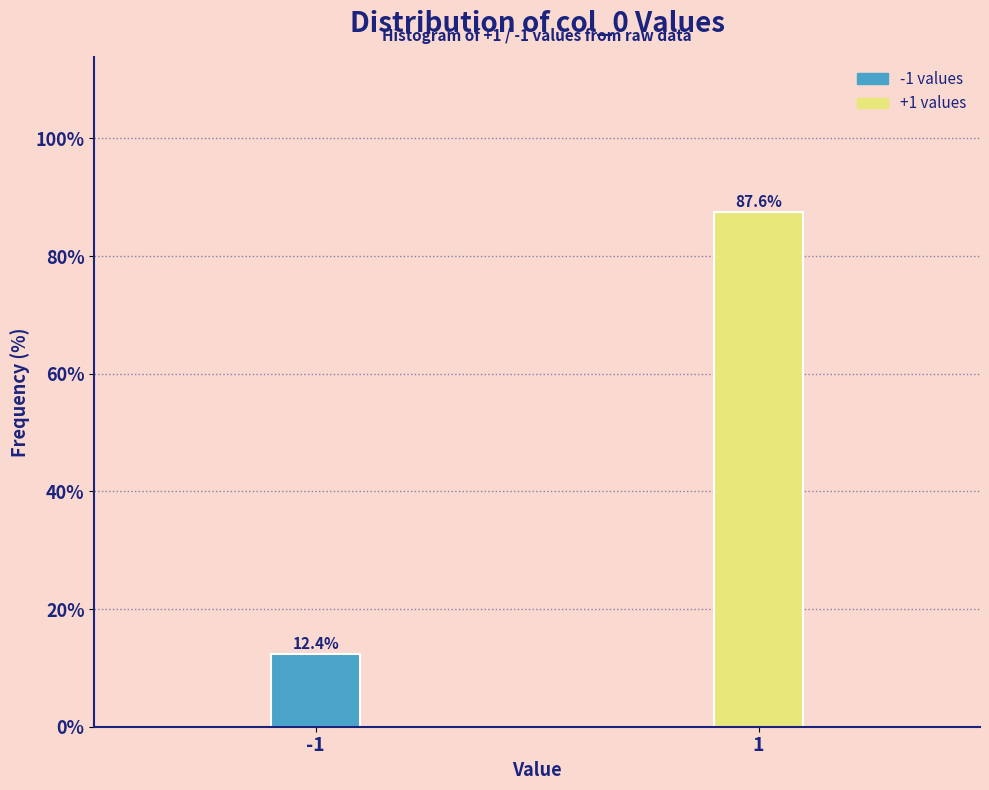

Reading left to right, what are all the values shown in this chart?

-1=12.4	1=87.6